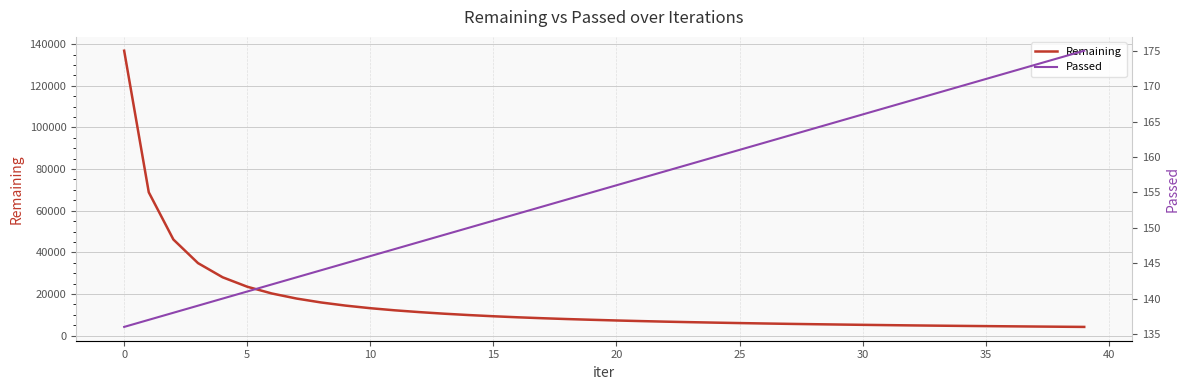

Which series changed the most between 27 and 38?

Remaining